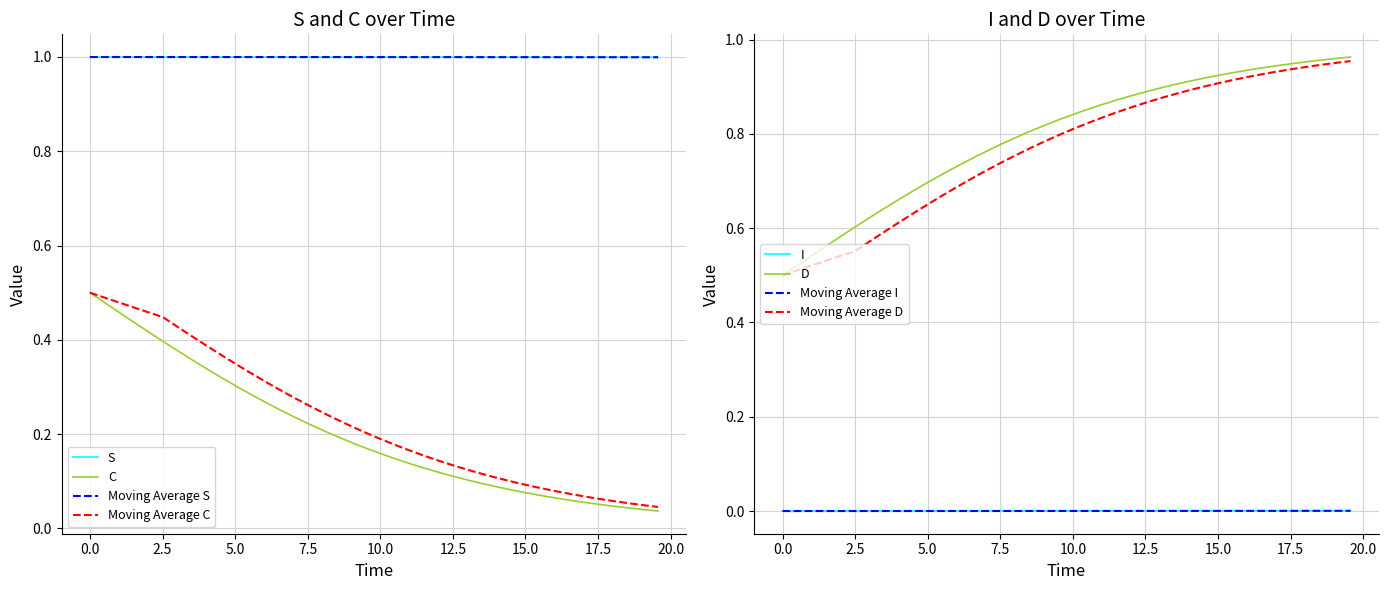

True or false: Moving Average S and Moving Average C intersect in this chart.

False